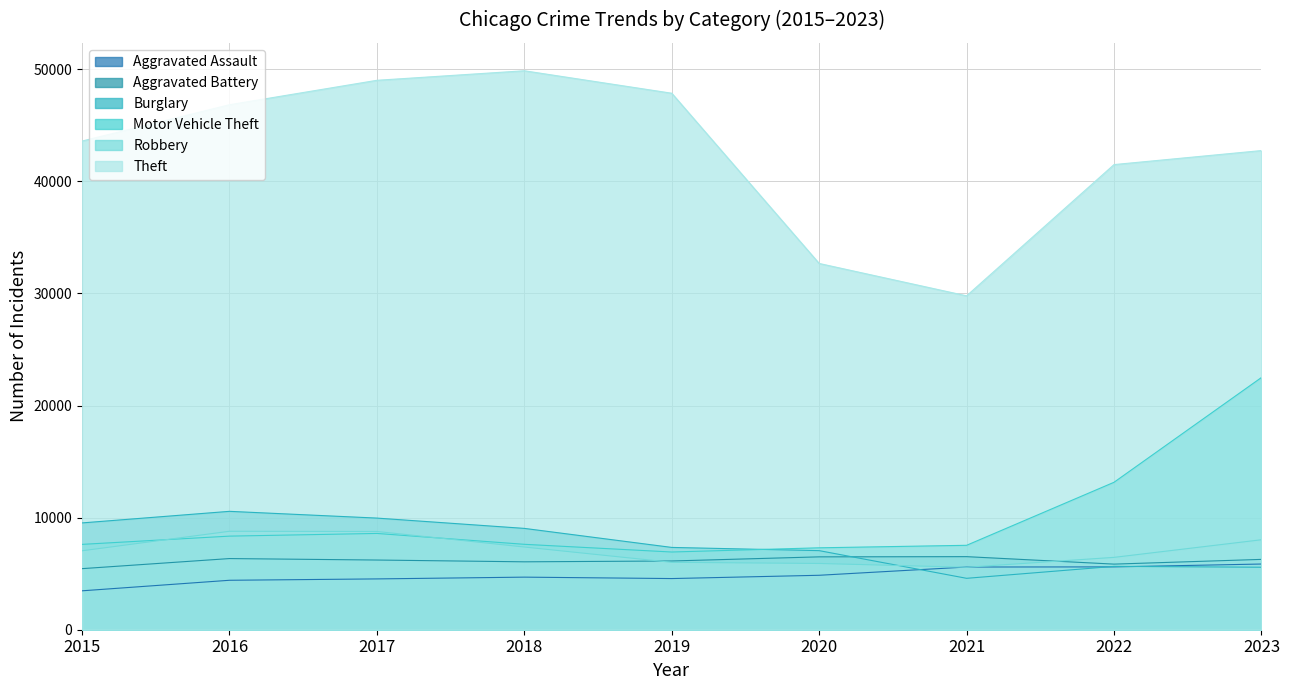

Which category has the highest value across all series?

2018